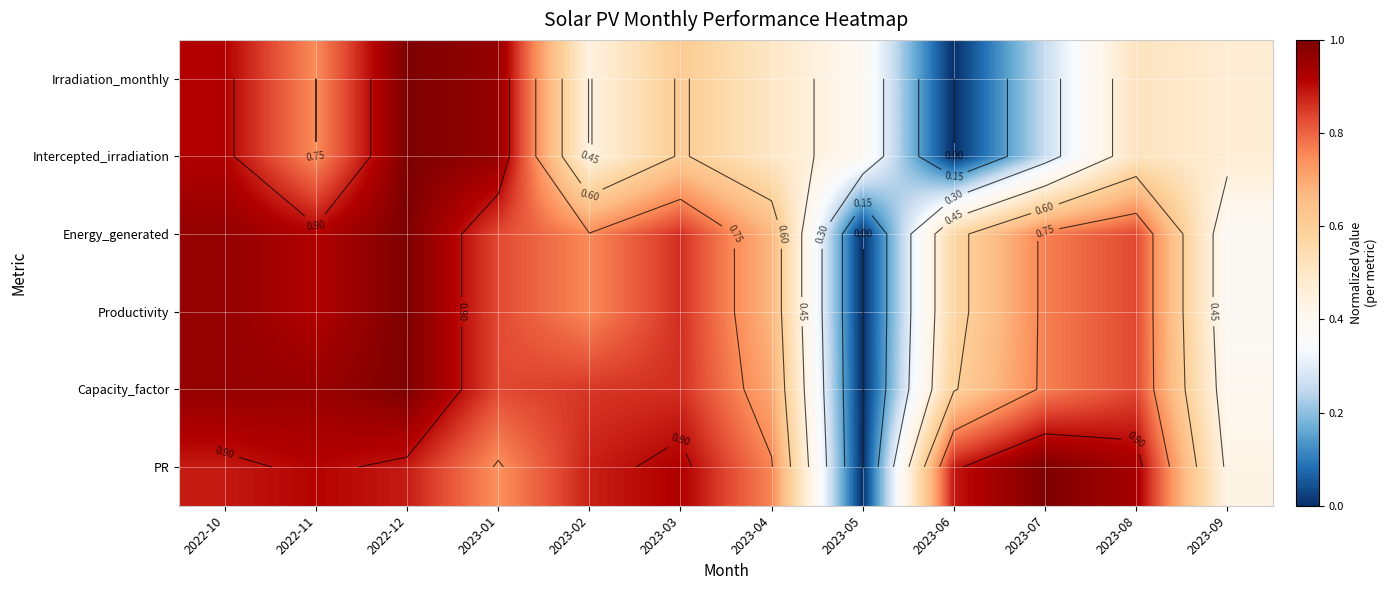

What is the difference between the maximum and second lowest values in the Intercepted_irradiation series?

0.7